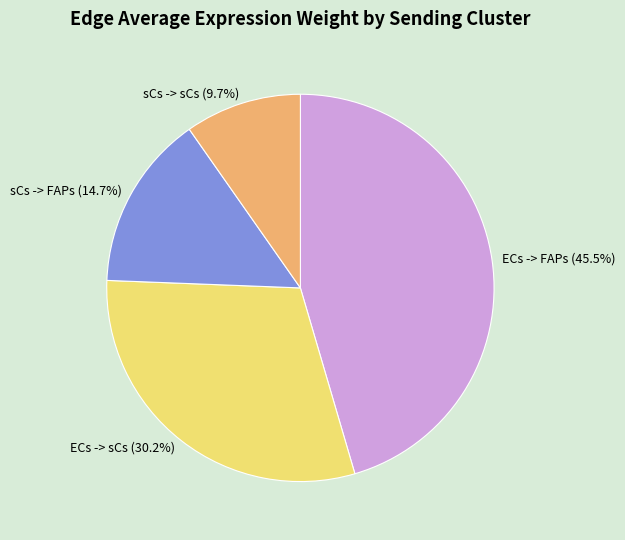

Which has a higher value, ECs -> FAPs or sCs -> sCs?

ECs -> FAPs